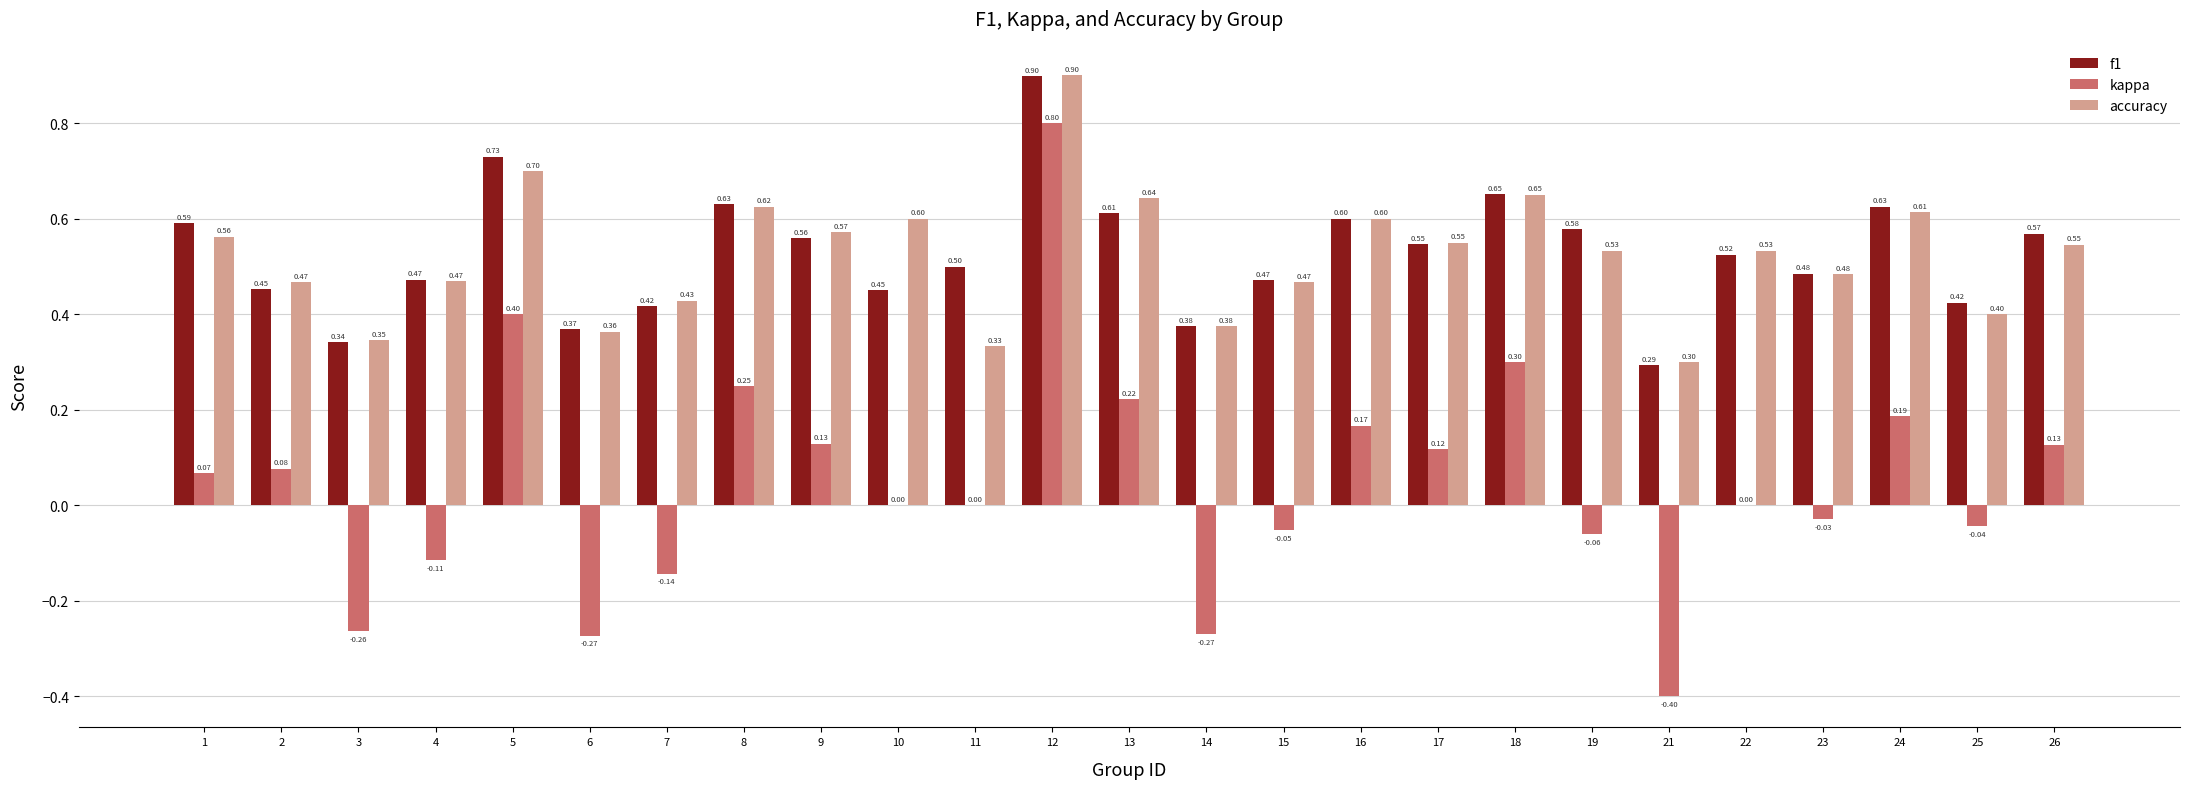

Are the bars grouped side by side (vs. stacked)?

Yes